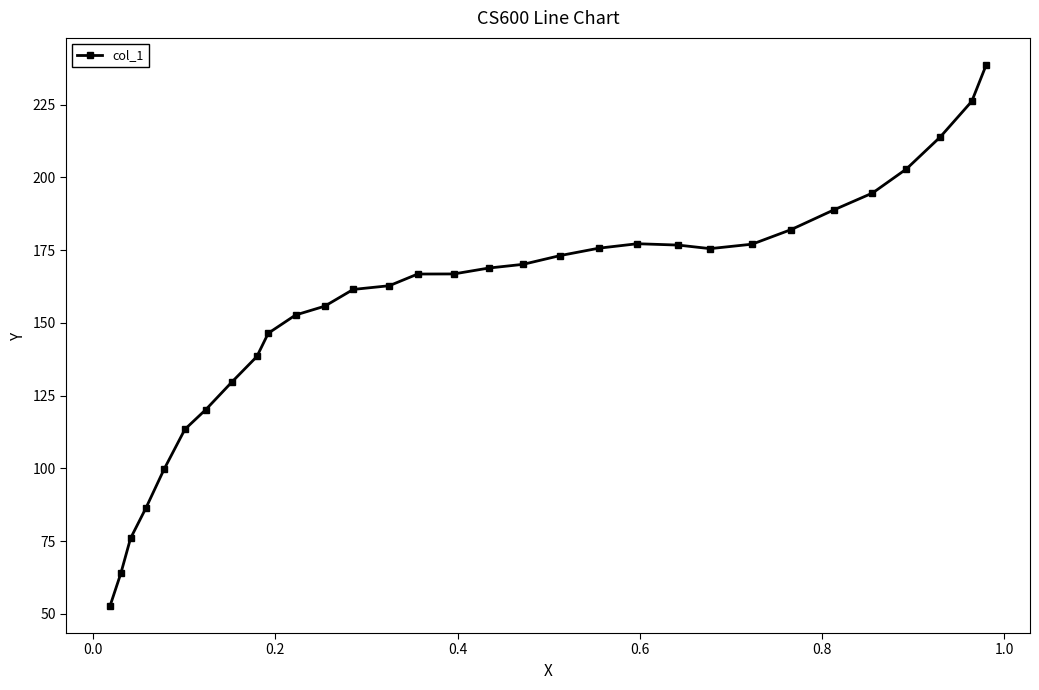

What is the value of the 26th point from the left?

188.9